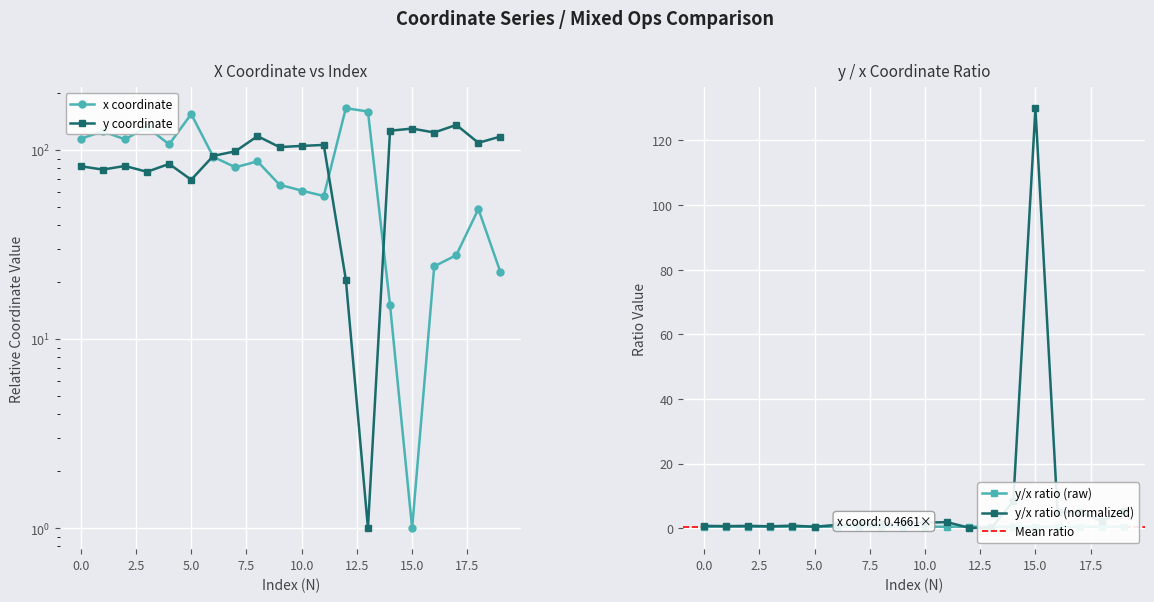

Is it true that x equals 58.6 at 5.0?

False